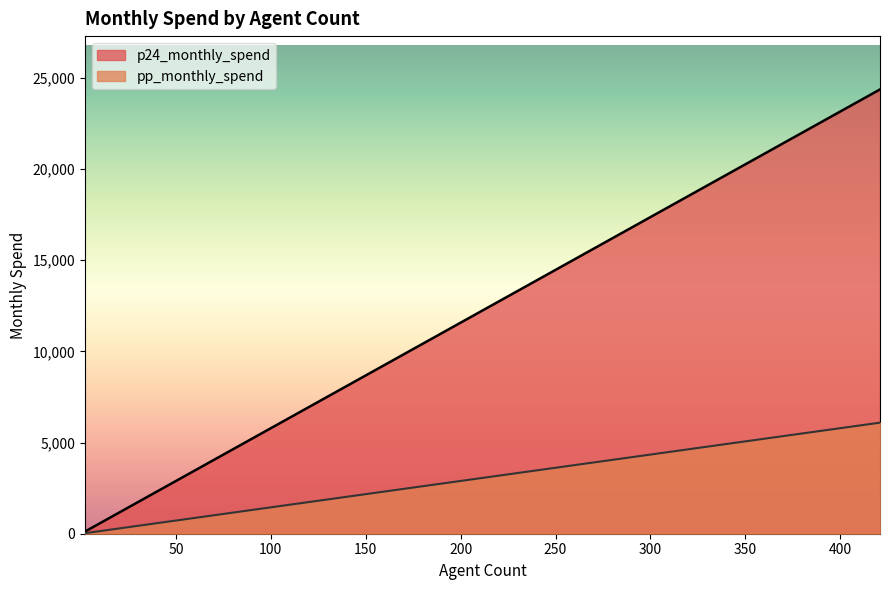

Reading left to right, transcribe all the data shown in this chart.

p24_monthly_spend: 2=115.8	11=636.8	28=1620.8	21=1215.6	33=1910.3	2=115.8	40=2315.5	24=1389.3	3=173.7	40=2315.5	9=521.0	27=1563.0	55=3183.8	70=4052.1	20=1157.7	86=4978.3	63=3646.9	421=24370.5	8=463.1	7=405.2	43=2489.2	6=347.3	23=1331.4	44=2547.0	14=810.4	10=578.9	6=347.3	26=1505.1	52=3010.1
pp_monthly_spend: 2=28.9	11=159.2	28=405.2	21=303.9	33=477.6	2=28.9	40=578.9	24=347.3	3=43.4	40=578.9	9=130.2	27=390.7	55=796.0	70=1013.0	20=289.4	86=1244.6	63=911.7	421=6092.6	8=115.8	7=101.3	43=622.3	6=86.8	23=332.9	44=636.8	14=202.6	10=144.7	6=86.8	26=376.3	52=752.5